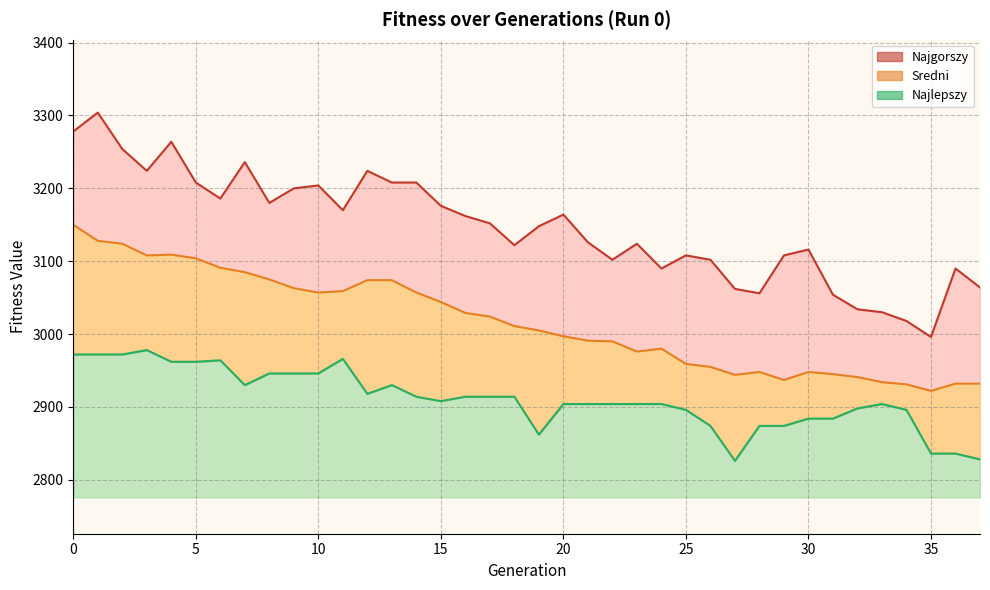

What is the difference between the maximum and minimum values in the Najgorszy_line series?

308